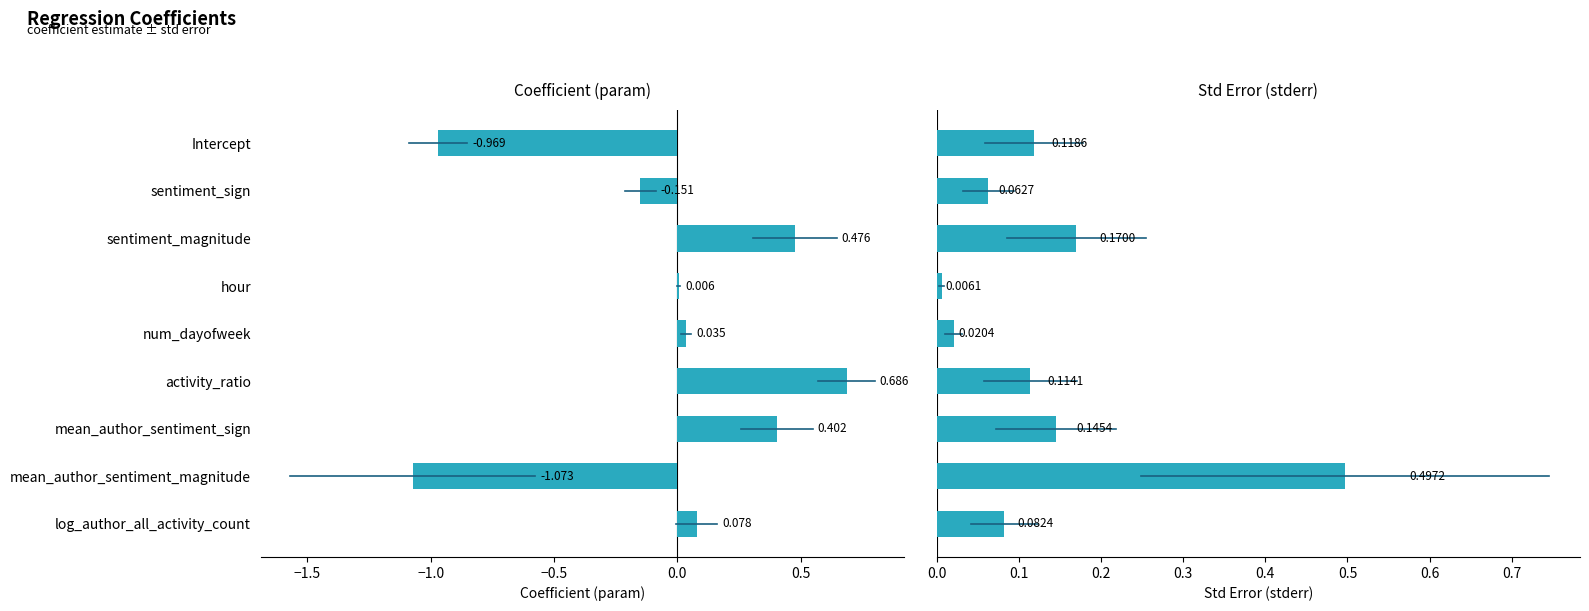

Reading left to right, extract all data points from this chart.

param: -1.0	-0.2	0.5	0.0	0.0	0.7	0.4	-1.1	0.1
stderr: 0.1	0.1	0.2	0.0	0.0	0.1	0.1	0.5	0.1